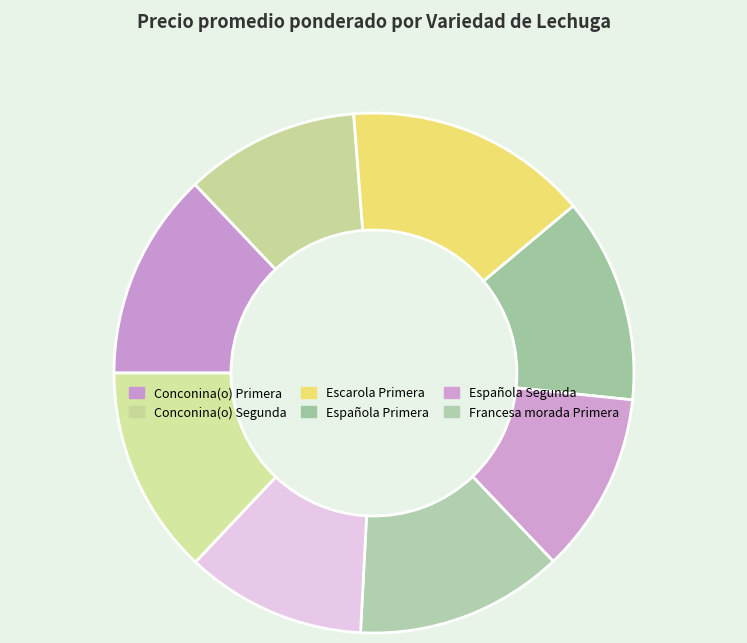

Count the number of slices in the pie.

8